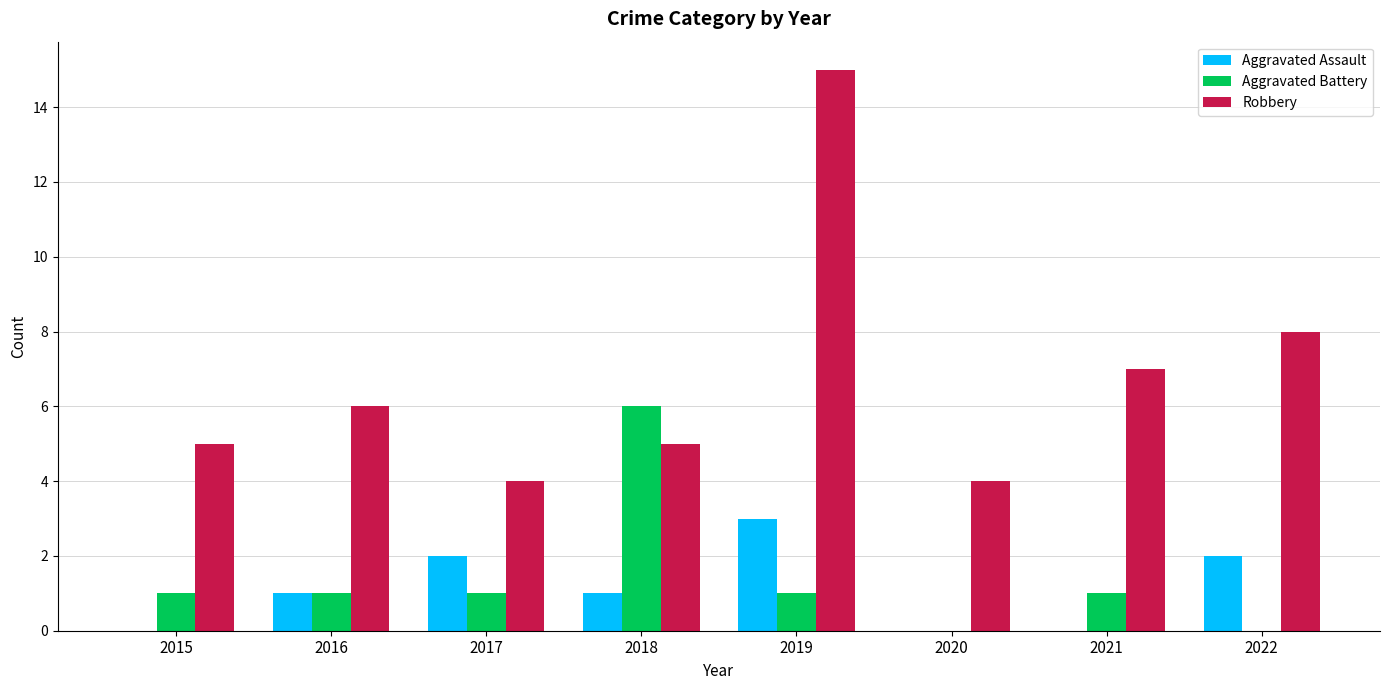

Reading left to right, what are all the values shown in this chart?

Aggravated Assault: 0	1	2	1	3	0	0	2
Aggravated Battery: 1	1	1	6	1	0	1	0
Robbery: 5	6	4	5	15	4	7	8